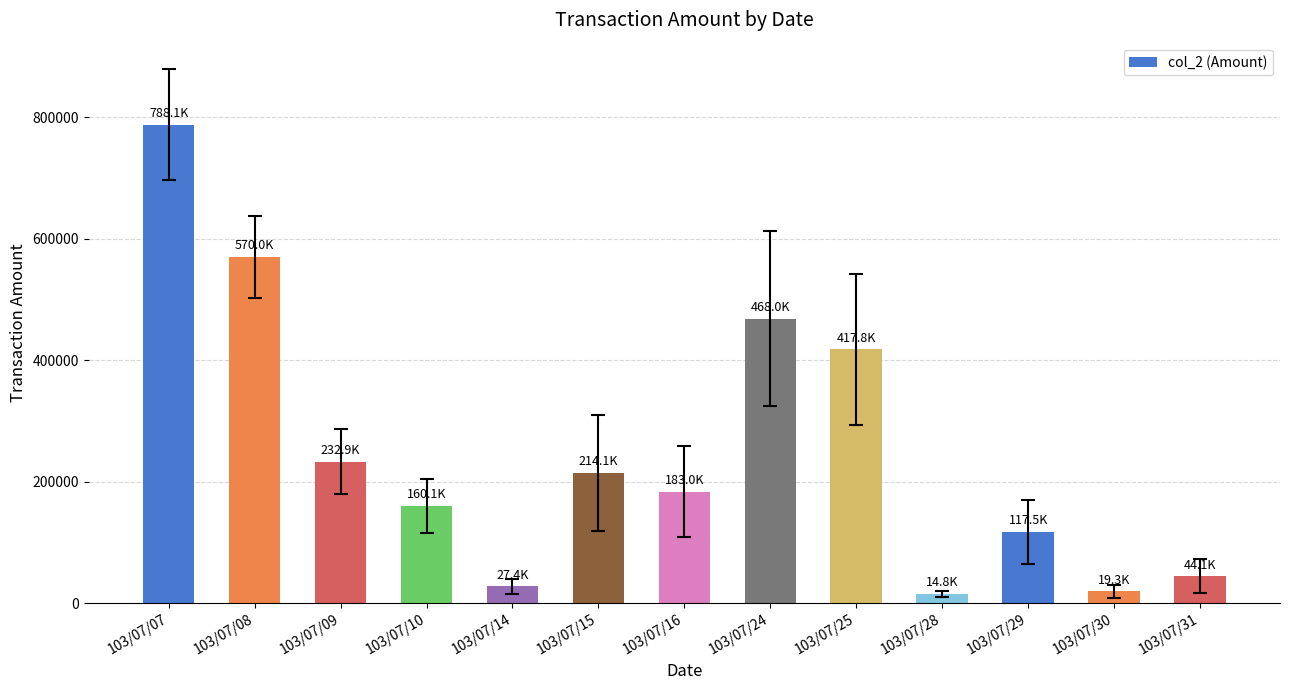

What is the change in value from 103/07/25 to 103/07/29?

-300250